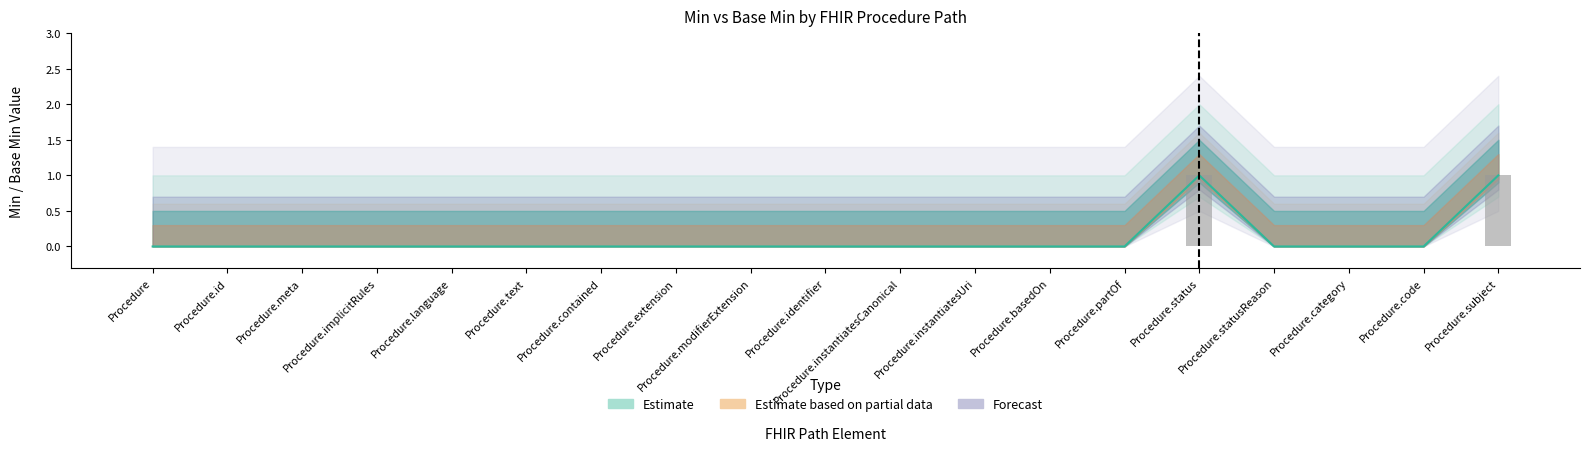

At which category is the sum across all series the highest?

Procedure.status